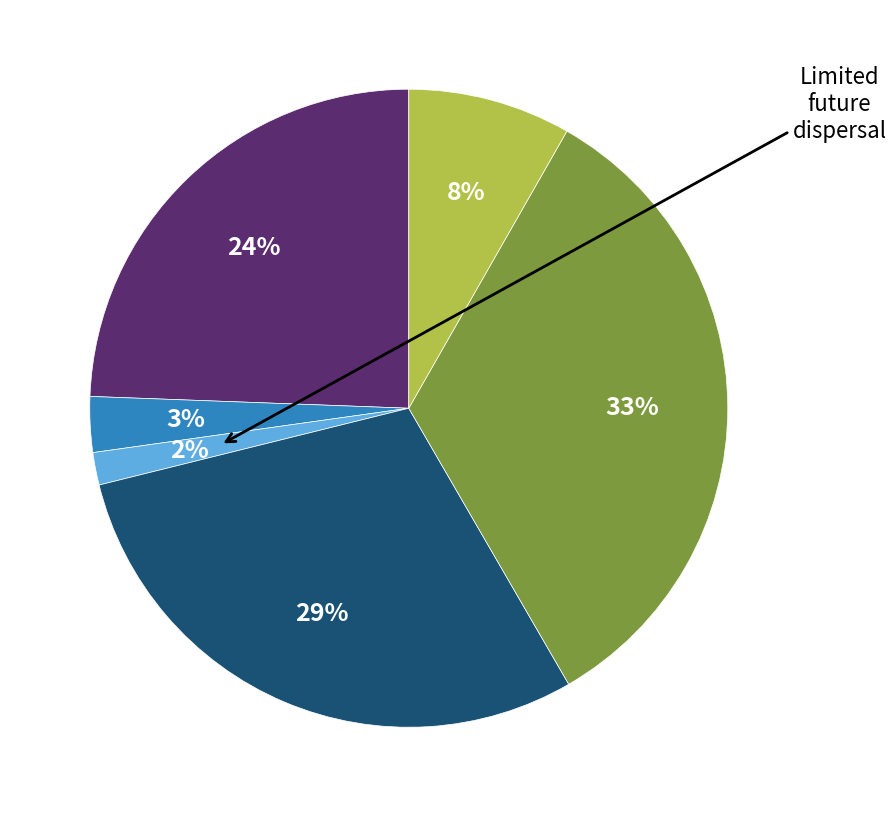

Is there a majority slice in this chart?

No